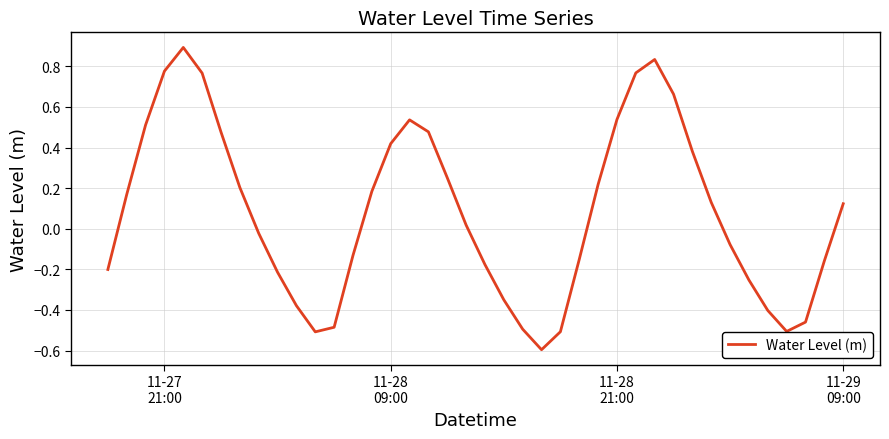

What is the maximum value shown in the chart?

0.9